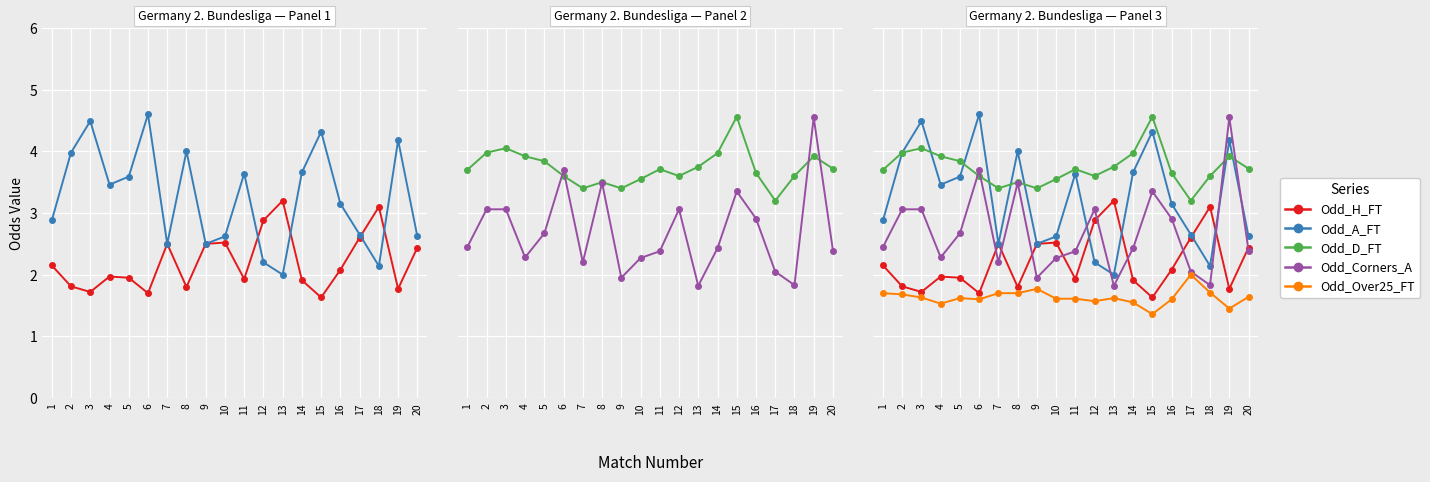

Reading left to right, transcribe all the data shown in this chart.

Odd_H_FT: 2.1	1.8	1.7	2.0	1.9	1.7	2.5	1.8	2.5	2.5	1.9	2.9	3.2	1.9	1.6	2.1	2.6	3.1	1.8	2.4
Odd_A_FT: 2.9	4.0	4.5	3.5	3.6	4.6	2.5	4.0	2.5	2.6	3.6	2.2	2.0	3.7	4.3	3.1	2.6	2.1	4.2	2.6
Odd_D_FT: 3.7	4.0	4.0	3.9	3.8	3.6	3.4	3.5	3.4	3.5	3.7	3.6	3.8	4.0	4.6	3.6	3.2	3.6	3.9	3.7
Odd_Corners_A: 2.5	3.1	3.1	2.3	2.7	3.7	2.2	3.5	1.9	2.3	2.4	3.1	1.8	2.4	3.4	2.9	2.0	1.8	4.5	2.4
Odd_Over25_FT: 1.7	1.7	1.6	1.5	1.6	1.6	1.7	1.7	1.8	1.6	1.6	1.6	1.6	1.6	1.4	1.6	2.0	1.7	1.4	1.6